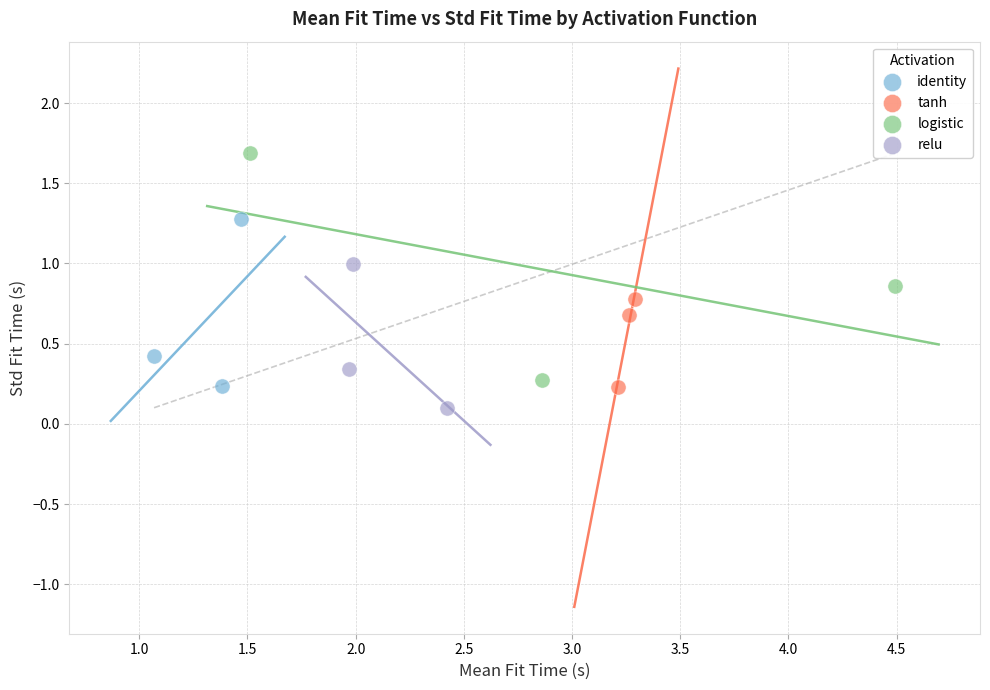

Which series reaches the maximum Y coordinate?

logistic